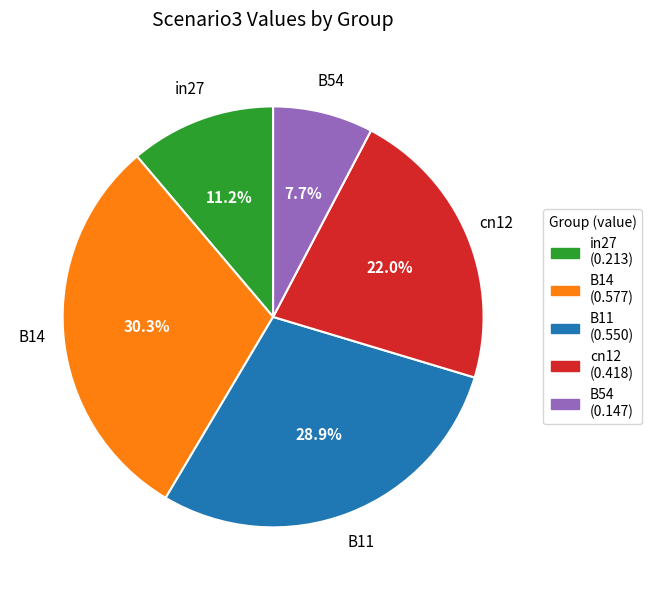

What percentage is the in27 slice, to the nearest percent?

11%